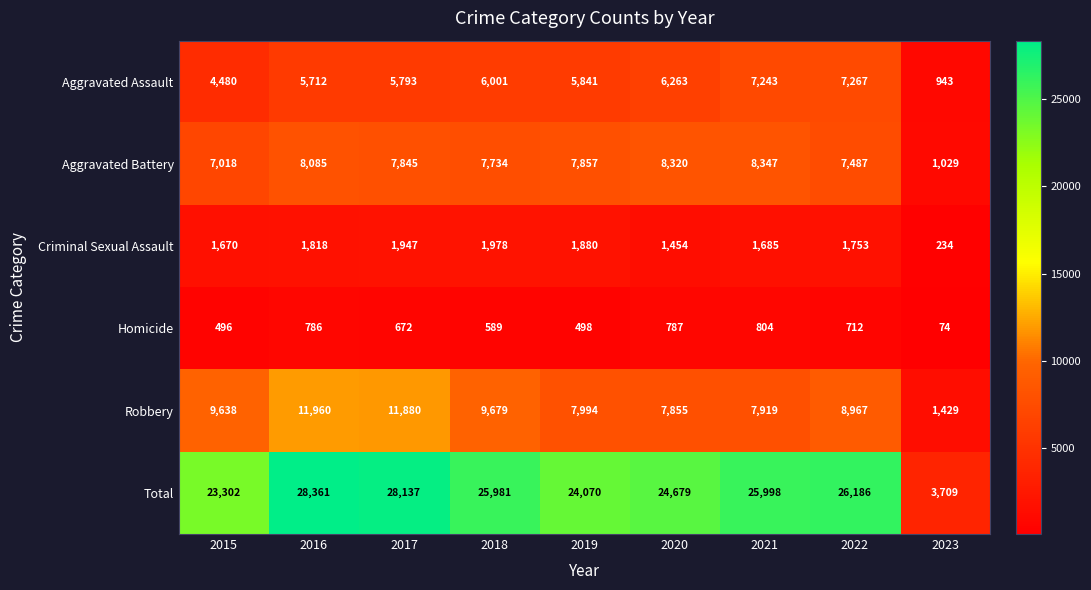

Count the number of data series in this chart.

6